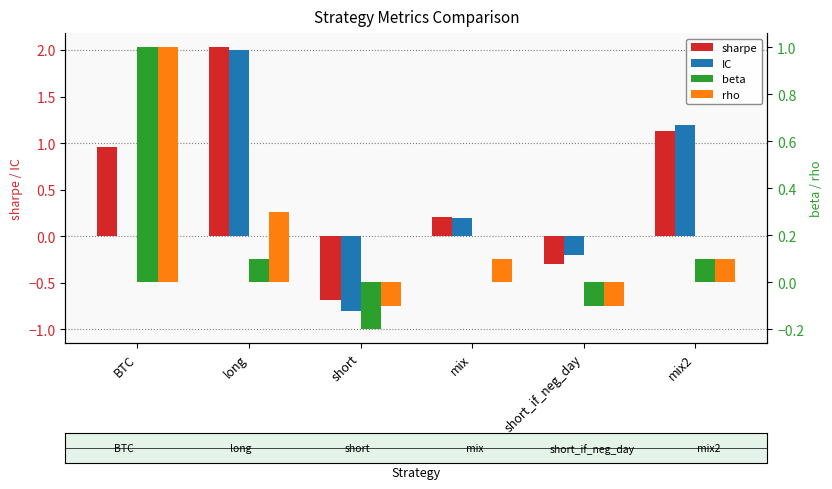

Reading left to right, list all the values displayed in this chart.

sharpe: 1.0	2.0	-0.7	0.2	-0.3	1.1
IC: 0.0	2.0	-0.8	0.2	-0.2	1.2
beta: 1.0	0.1	-0.2	0.0	-0.1	0.1
rho: 1.0	0.3	-0.1	0.1	-0.1	0.1